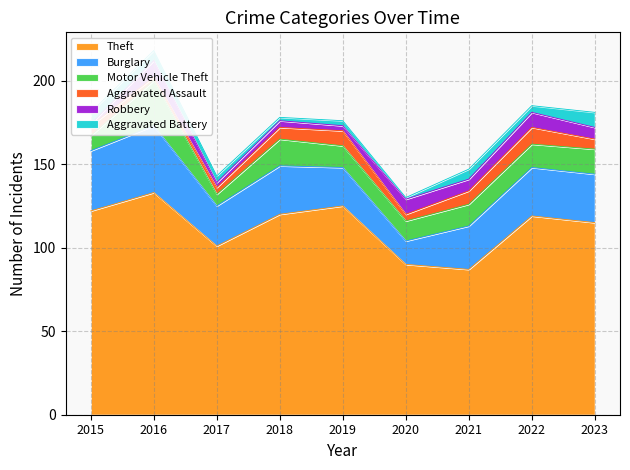

What is the total value across all series at 2016?

218